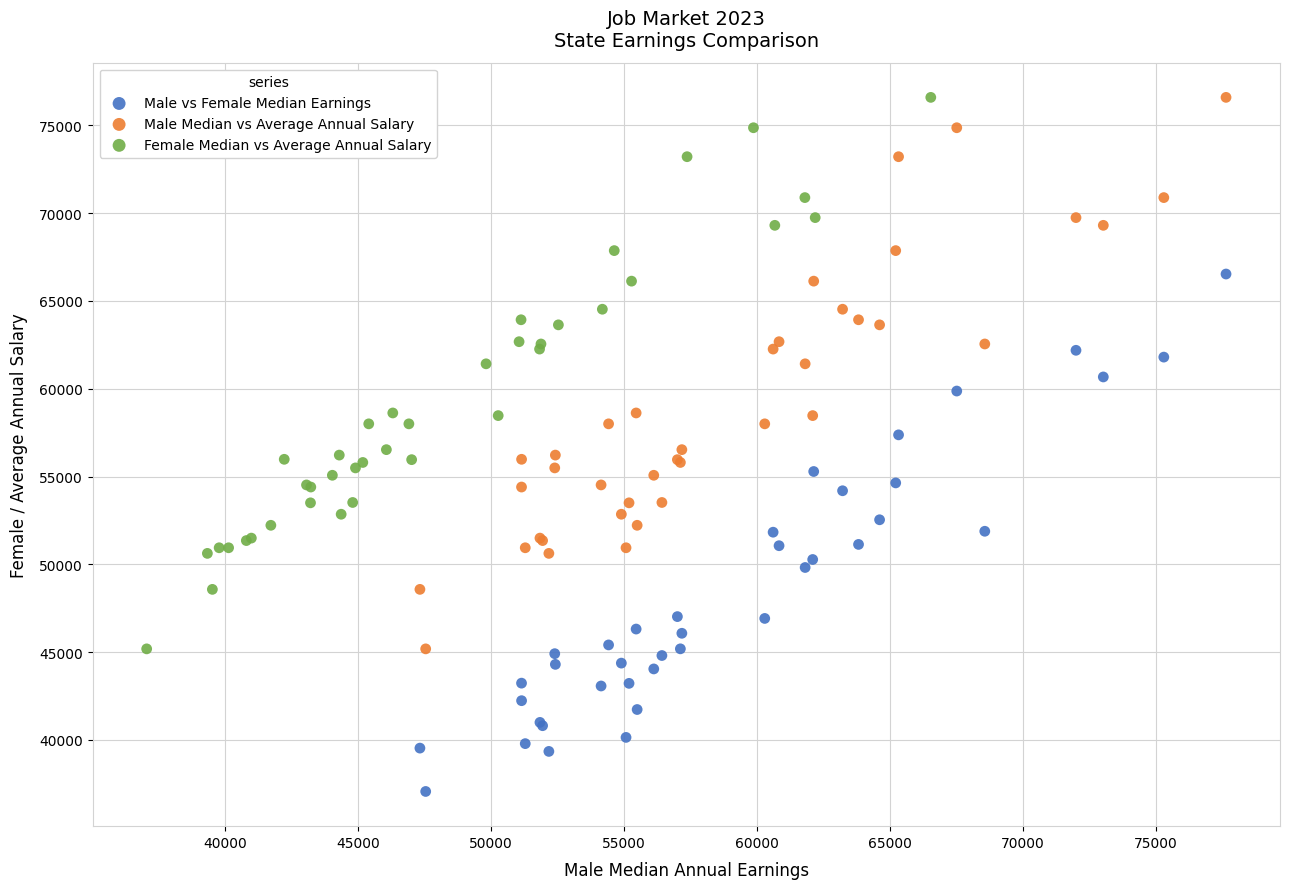

Which series contains the lowest Y value?

Male vs Female Median Earnings